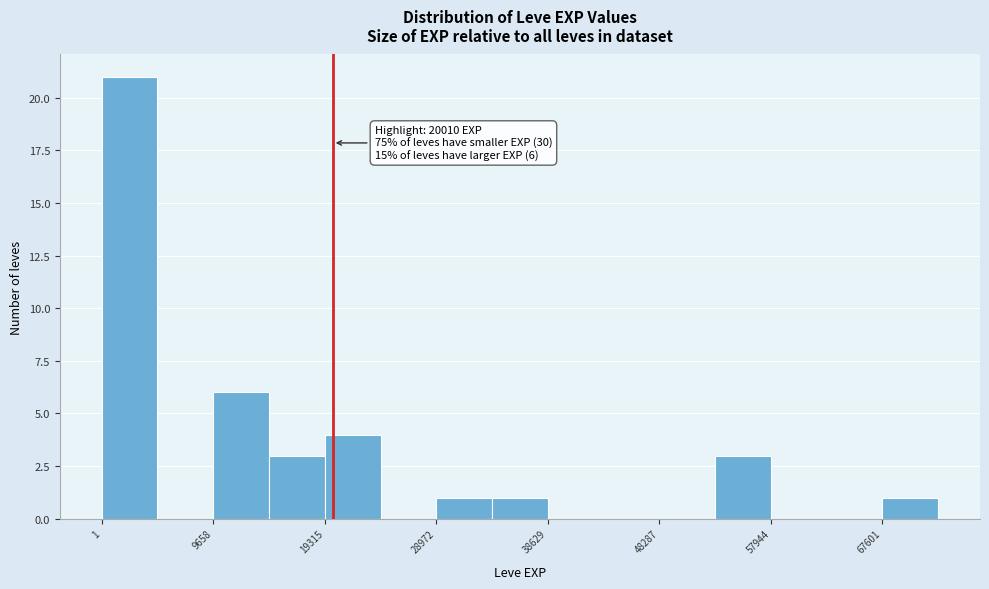

Which range on the x-axis has the tallest bar?

0 to 5000